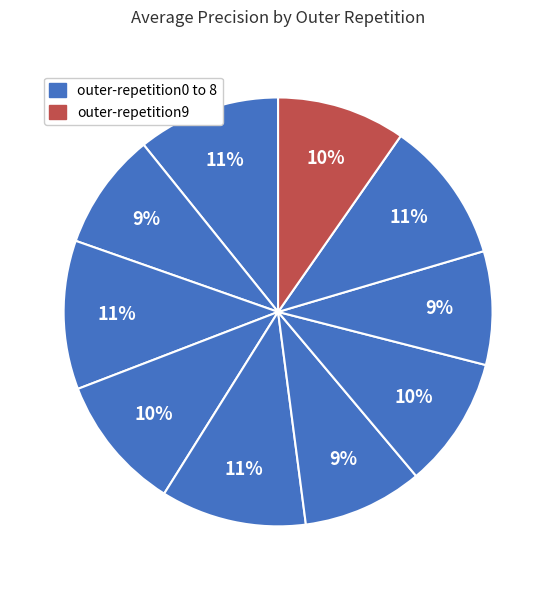

To the nearest percent, what is the average slice percentage?

10%